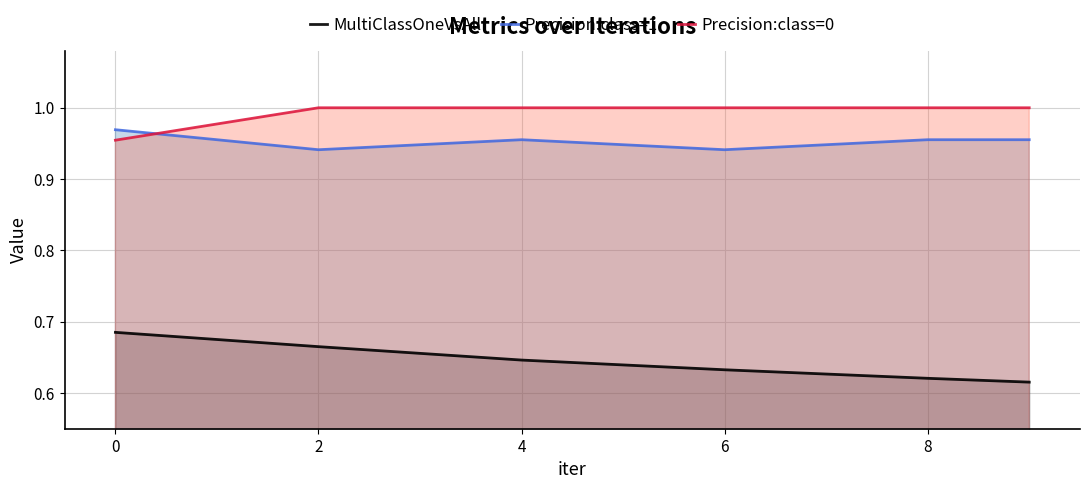

What is the sum of all MultiClassOneVsAll values?

3.9